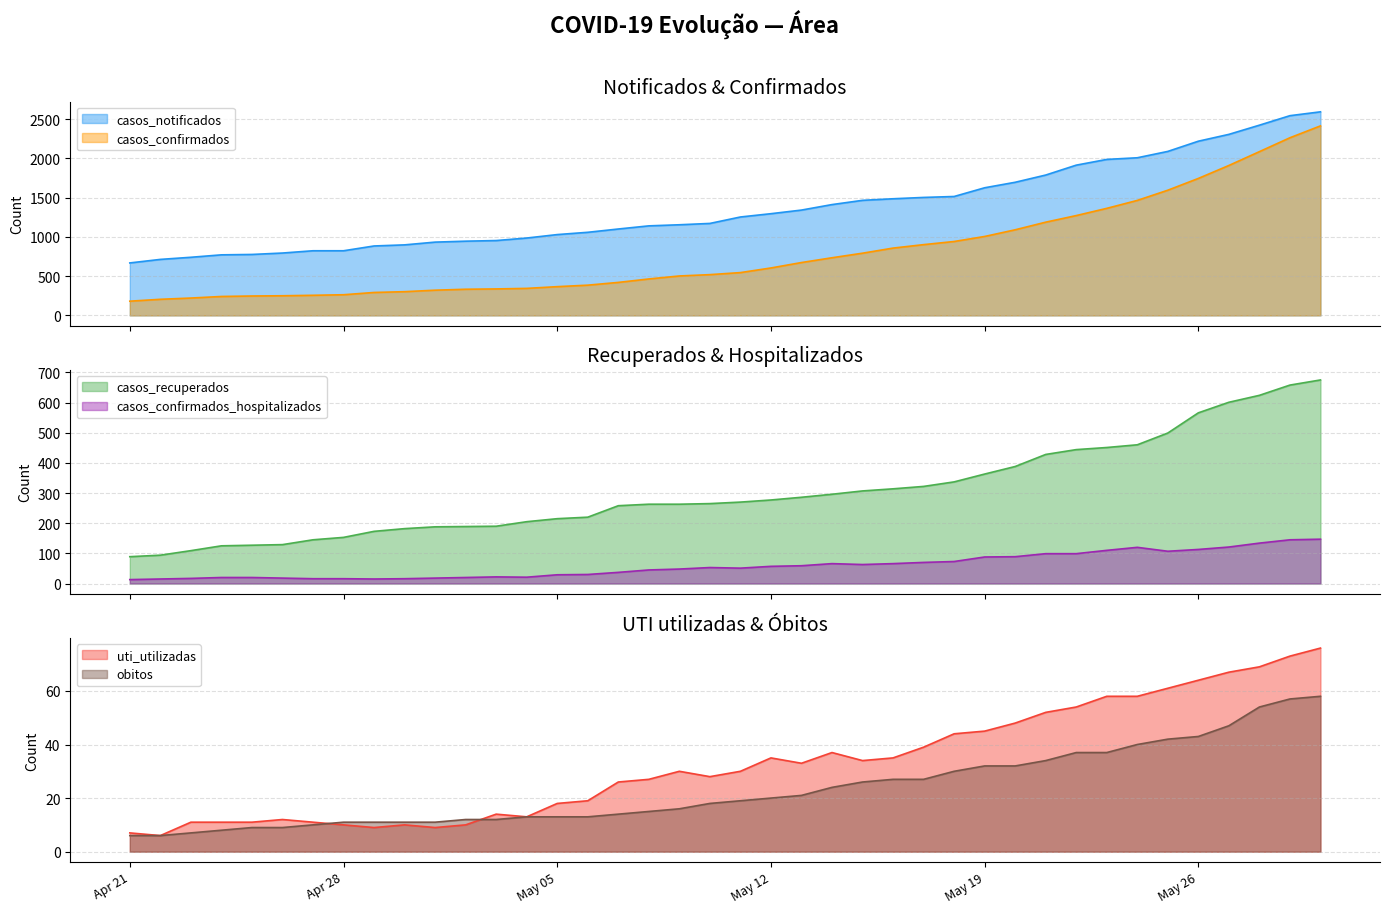

What is the minimum value for casos_notificados?

668